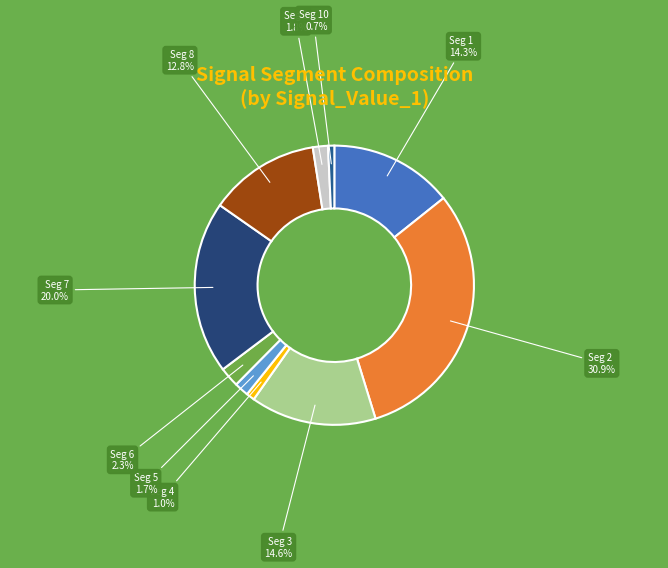

Which has a higher value, Seg 6 or Seg 8?

Seg 8